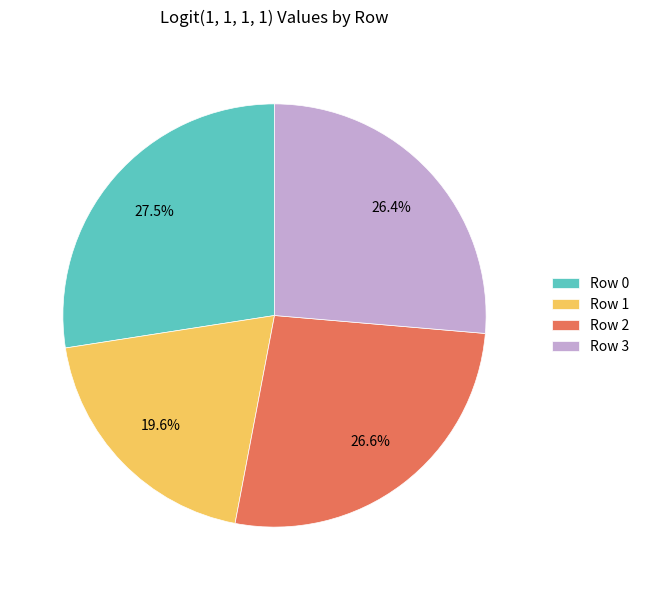

Combined, do Row 3 and Row 1 account for over 50%?

No